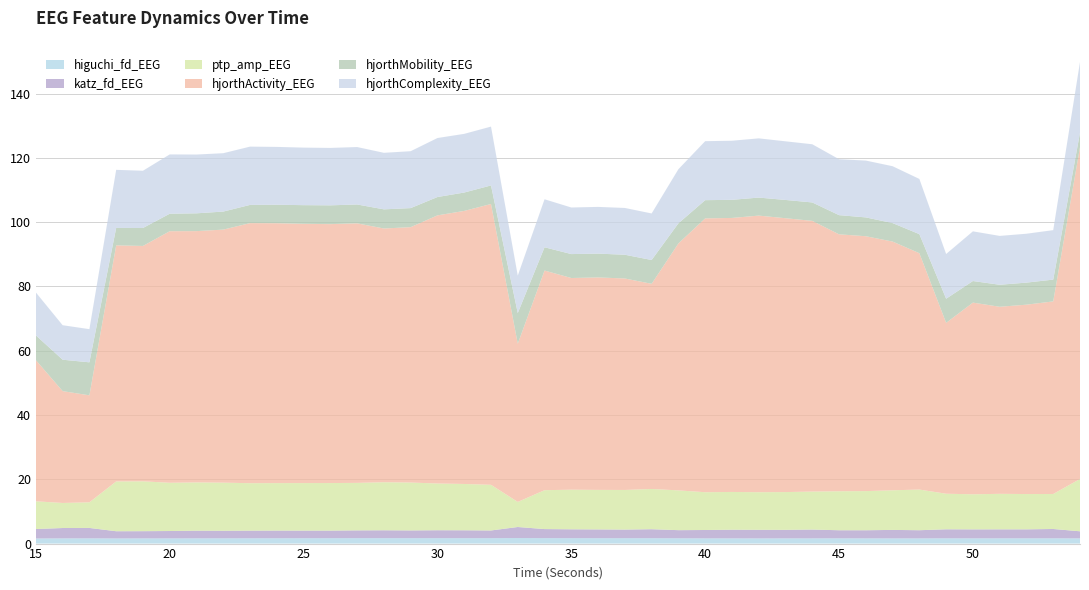

Reading left to right, extract all data points from this chart.

higuchi_fd_EEG: 1.6	1.6	1.6	1.6	1.6	1.6	1.6	1.6	1.7	1.7	1.7	1.7	1.7	1.7	1.7	1.7	1.7	1.7	1.7	1.7	1.7	1.7	1.7	1.7	1.7	1.6	1.6	1.6	1.6	1.6	1.6	1.6	1.6	1.6	1.6	1.6	1.6	1.6	1.6	1.6
katz_fd_EEG: 2.9	3.2	3.2	2.2	2.2	2.3	2.4	2.3	2.4	2.4	2.4	2.4	2.4	2.5	2.4	2.5	2.5	2.4	3.4	2.8	2.8	2.7	2.7	2.8	2.5	2.6	2.7	2.7	2.7	2.7	2.5	2.5	2.6	2.5	2.8	2.8	2.8	2.8	2.9	2.2
ptp_amp_EEG: 8.6	7.8	8.0	15.5	15.5	15.0	15.0	15.0	14.8	14.8	14.8	14.8	14.8	14.9	14.9	14.5	14.4	14.2	7.8	12.1	12.3	12.3	12.3	12.5	12.4	11.8	11.7	11.7	11.8	11.8	12.1	12.2	12.3	12.6	11.1	10.9	11.1	11.0	10.9	16.3
hjorthActivity_EEG: 43.9	34.8	33.3	73.5	73.2	78.3	78.2	78.7	80.9	80.9	80.7	80.6	80.7	78.9	79.5	83.4	85.0	87.4	49.2	68.3	65.9	66.1	65.8	63.8	76.8	85.2	85.2	86.1	85.2	84.2	79.9	79.3	77.4	73.5	53.2	59.6	58.2	58.9	59.9	103.3
hjorthMobility_EEG: 7.7	9.8	10.3	5.4	5.6	5.4	5.5	5.6	5.7	5.7	5.8	5.8	5.9	6.0	5.9	5.7	5.7	5.8	9.5	7.2	7.4	7.4	7.4	7.4	6.3	5.7	5.6	5.6	5.7	5.7	6.0	5.9	5.7	5.9	7.5	6.7	6.8	6.9	6.8	4.5
hjorthComplexity_EEG: 13.4	10.7	10.3	18.1	17.8	18.5	18.3	18.2	18.1	18.0	17.9	17.9	17.9	17.6	17.7	18.4	18.3	18.3	11.7	14.9	14.5	14.5	14.6	14.5	16.8	18.4	18.4	18.4	18.2	18.1	17.4	17.7	17.7	17.2	13.9	15.5	15.2	15.2	15.4	22.0